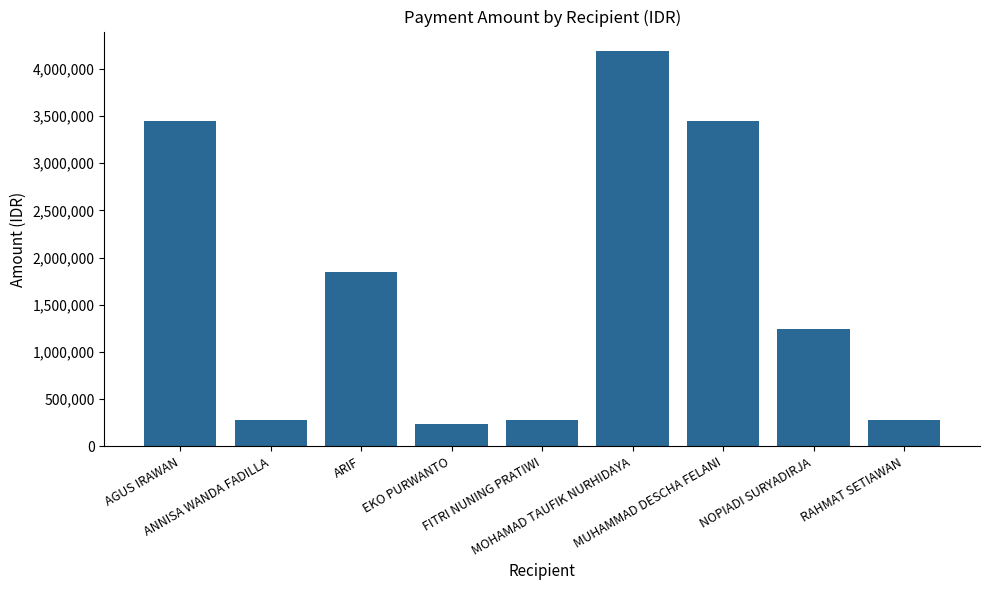

What is the approximate value at NOPIADI SURYADIRJA?

1239185